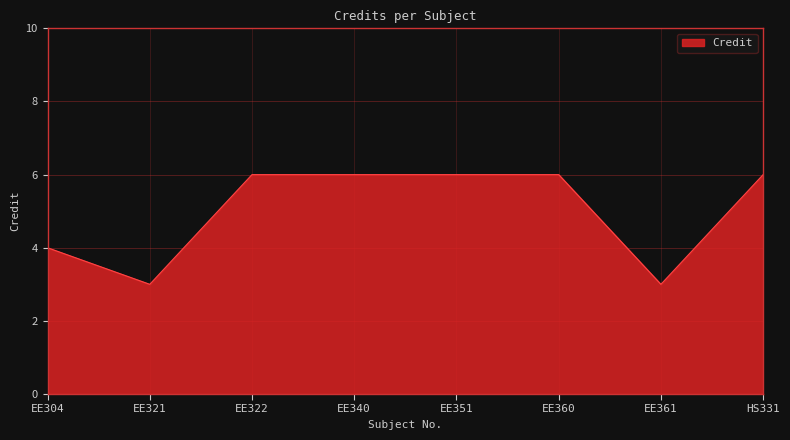

Is it true that the value at HS331 is 6?

True